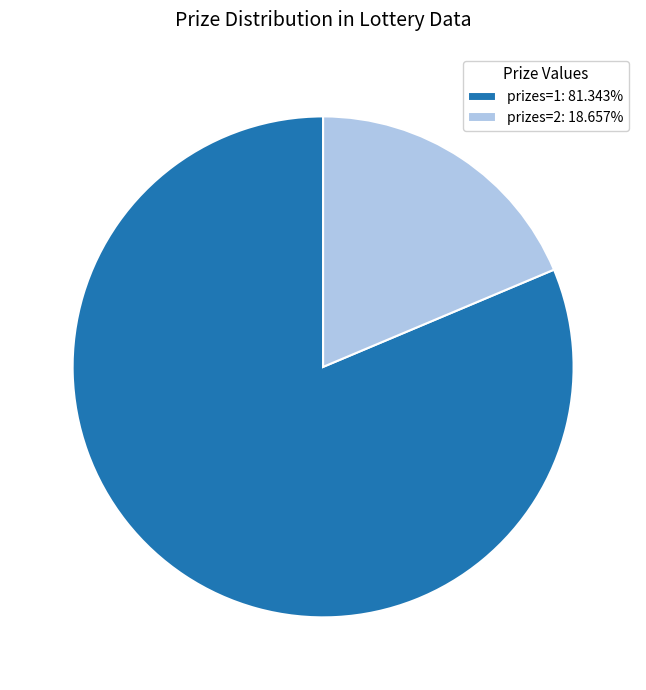

Approximately how many times larger is the value at prizes=1: 81.343% compared to prizes=2: 18.657%?

4.4